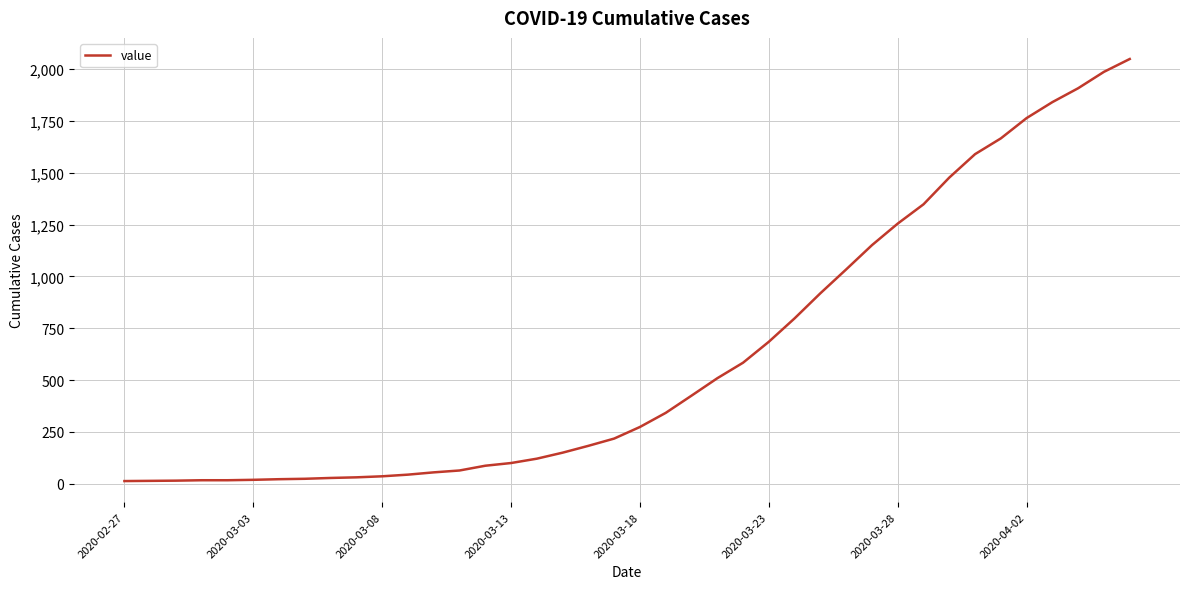

What is the difference between the maximum and minimum values?

2036